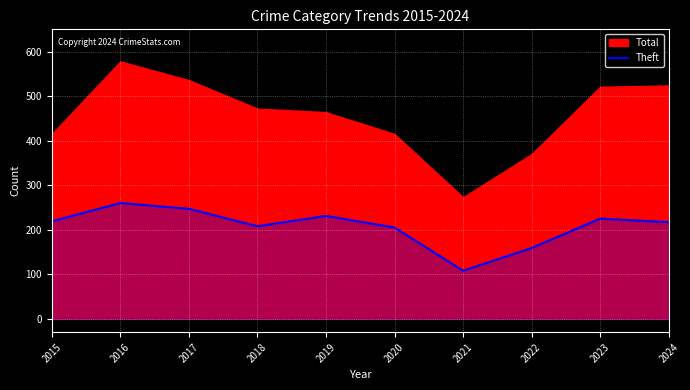

True or false: there are more than 0 points higher than both neighbors.

True